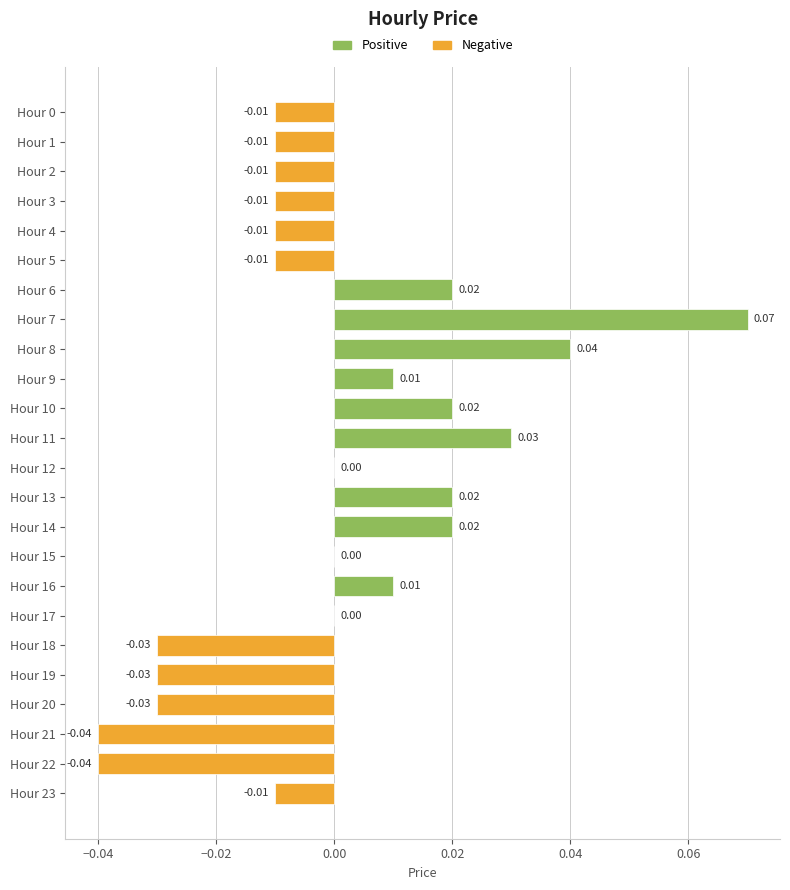

Which has a higher value, Hour 5 or Hour 15?

Hour 15